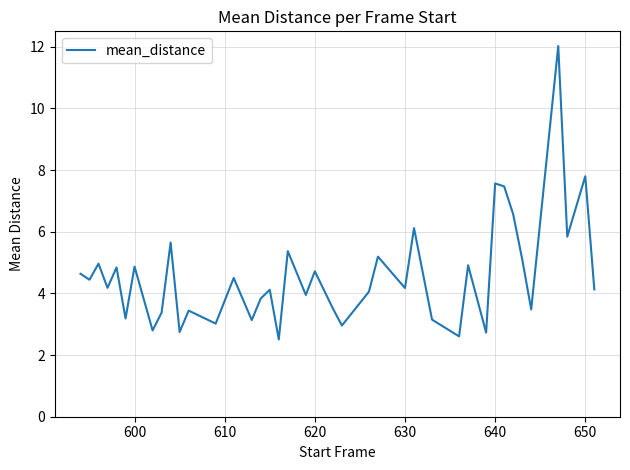

What is the minimum value shown in the chart?

2.5